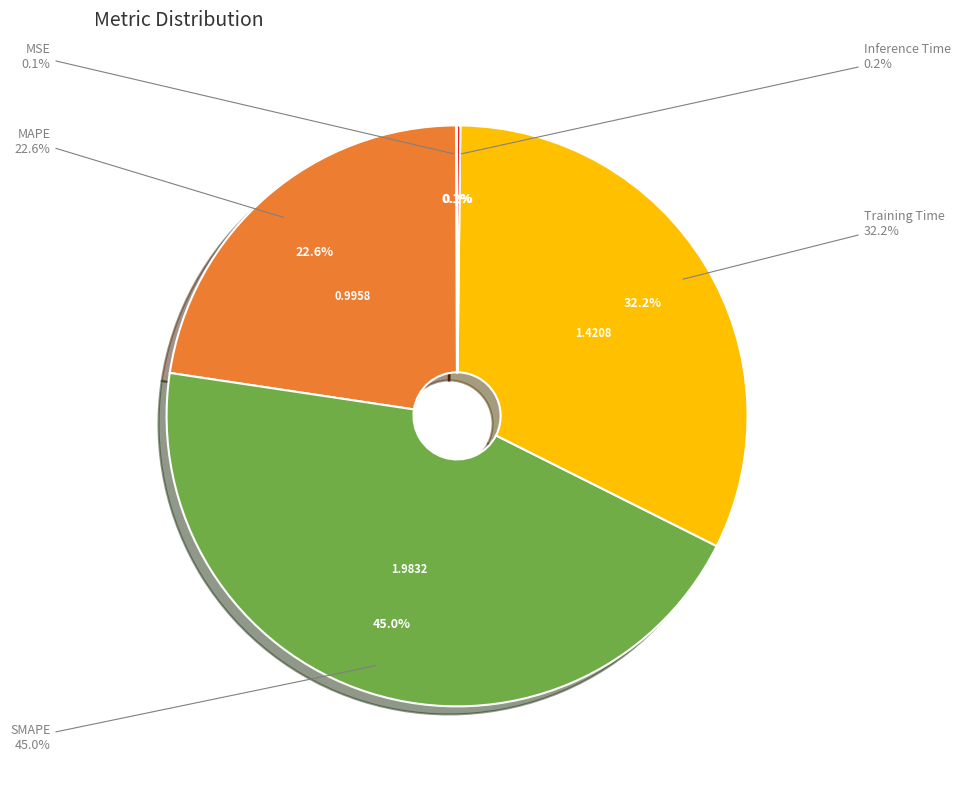

Count the number of slices in the pie.

5